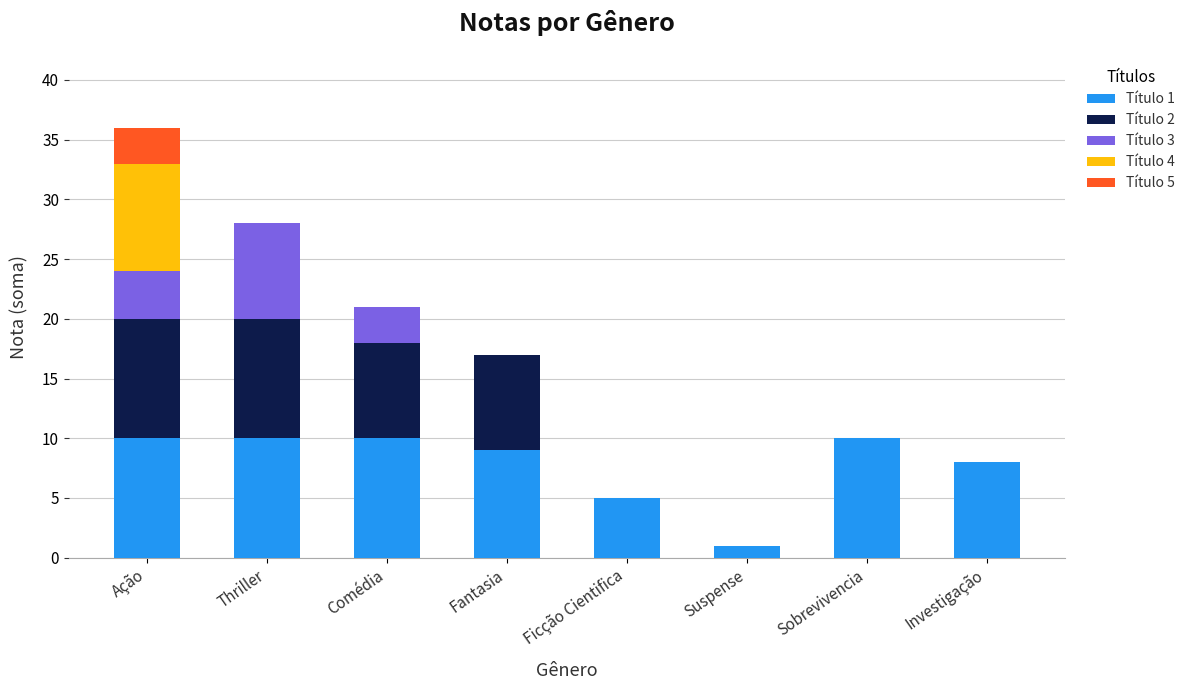

At which category is the sum across all series the highest?

Ação